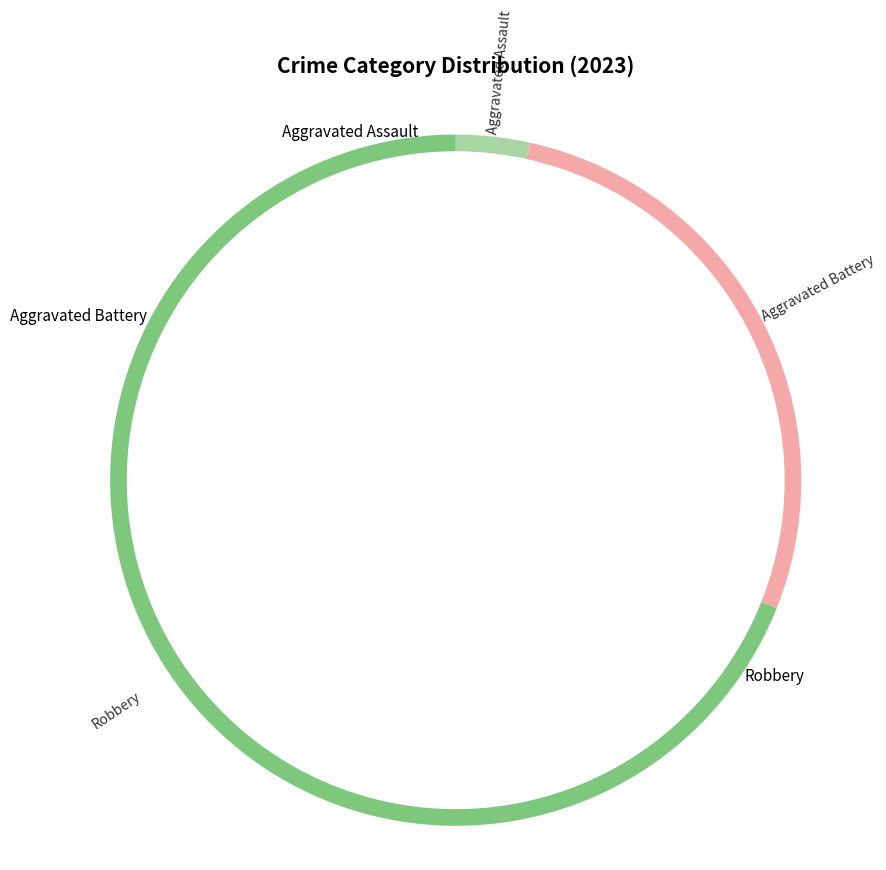

Is there a majority slice in this chart?

Yes